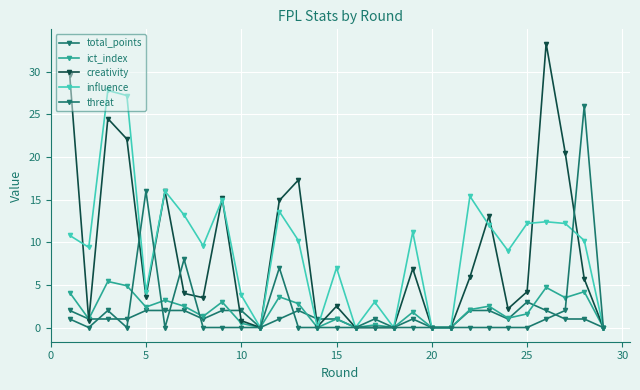

Which series ends up on top after the final intersection of total_points and ict_index?

ict_index